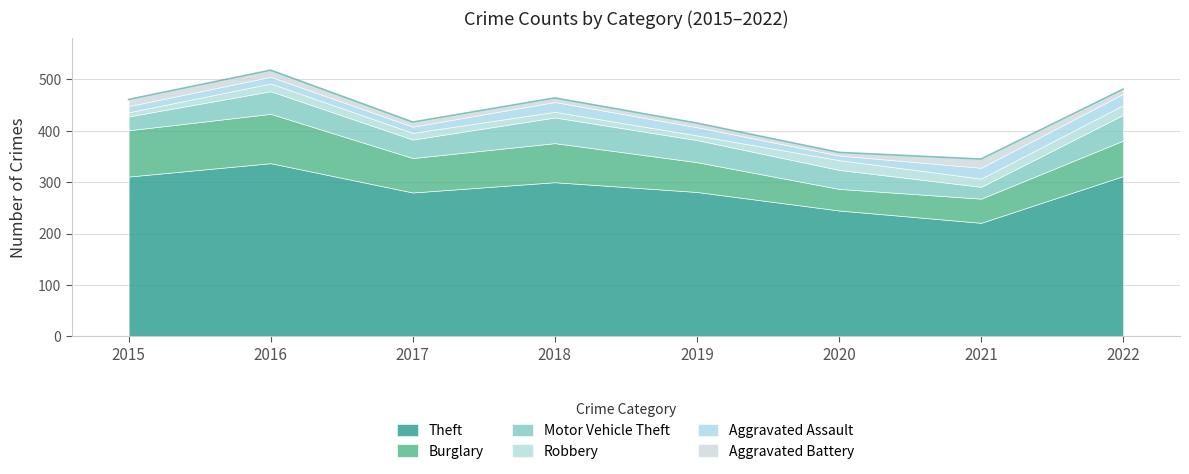

At which category does Burglary reach its first local valley?

2017